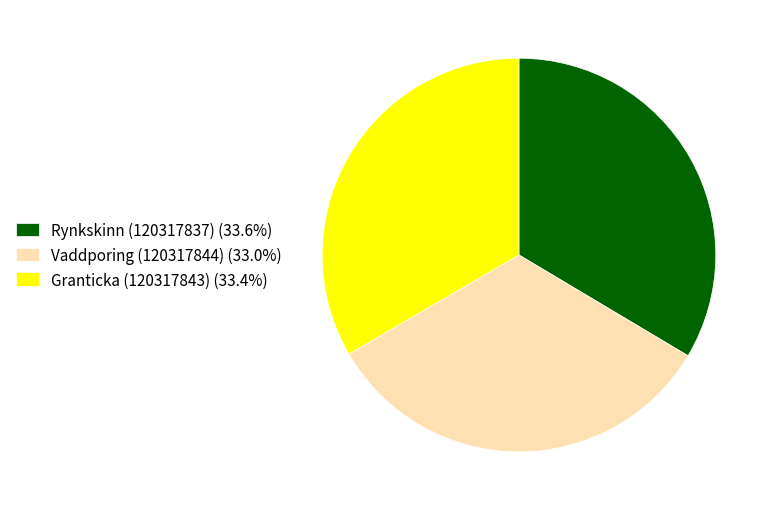

Count the number of slices in the pie.

3